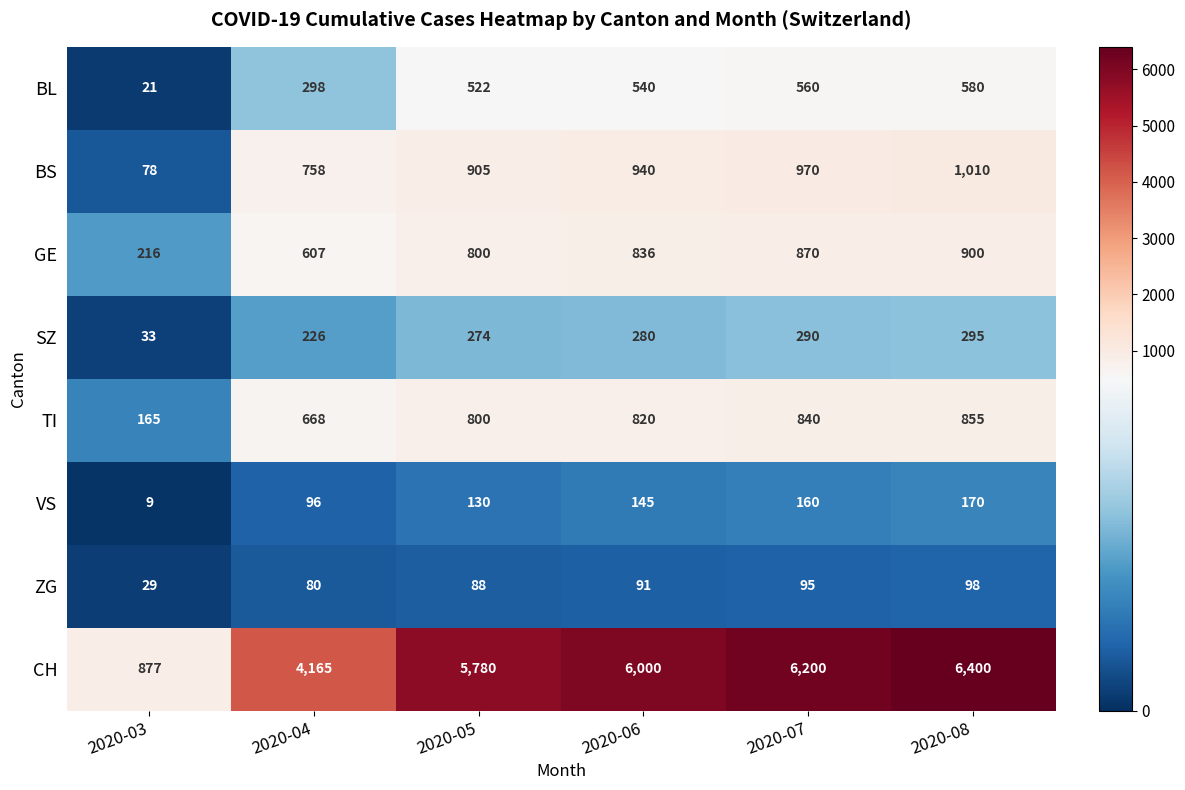

At 2020-08, list the series in order from largest to smallest.

CH, BS, GE, TI, BL, SZ, VS, ZG